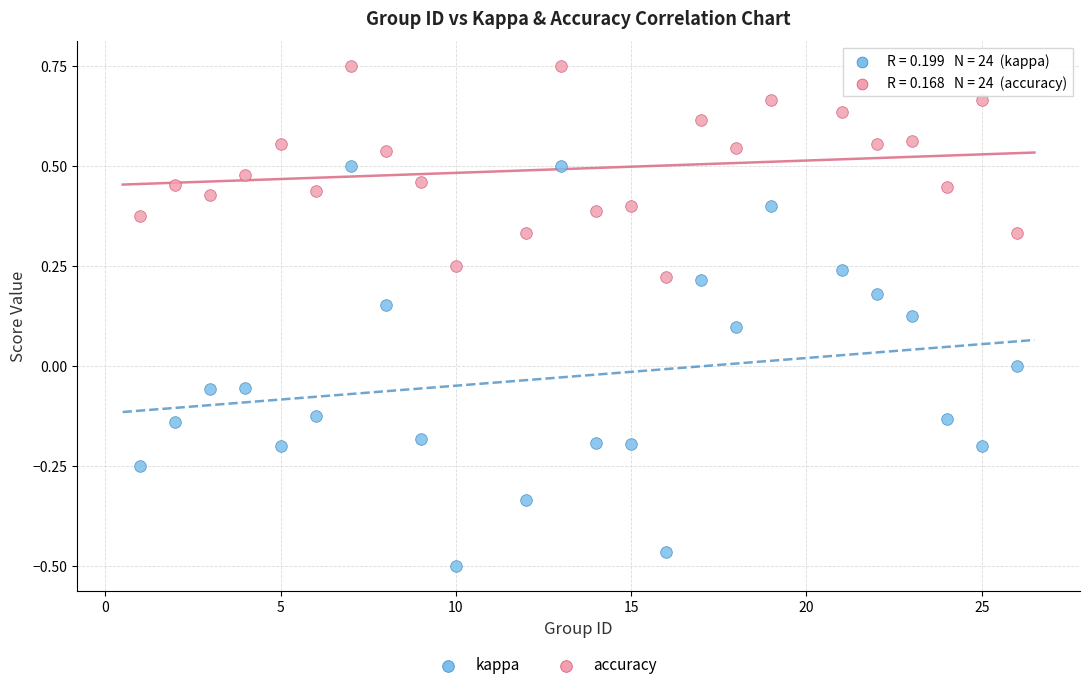

Which series contains the lowest Y value?

kappa